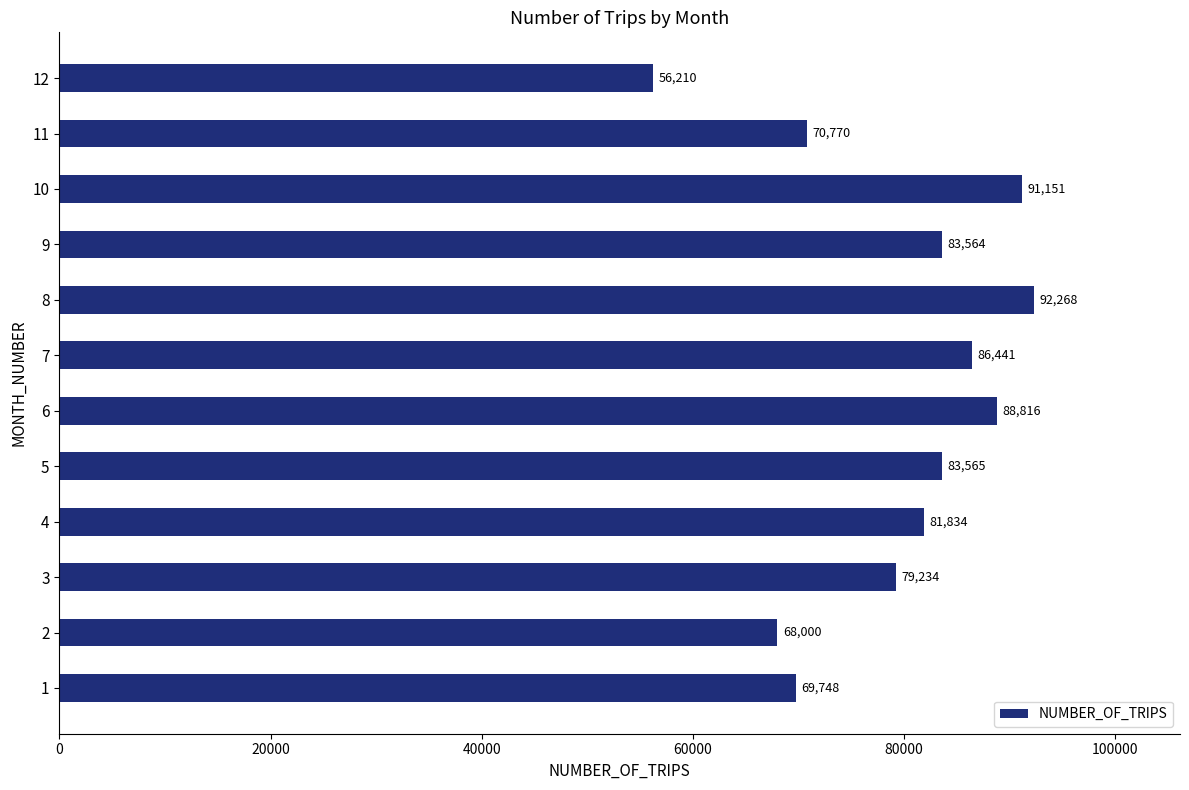

What is the difference between the maximum and minimum values?

36058